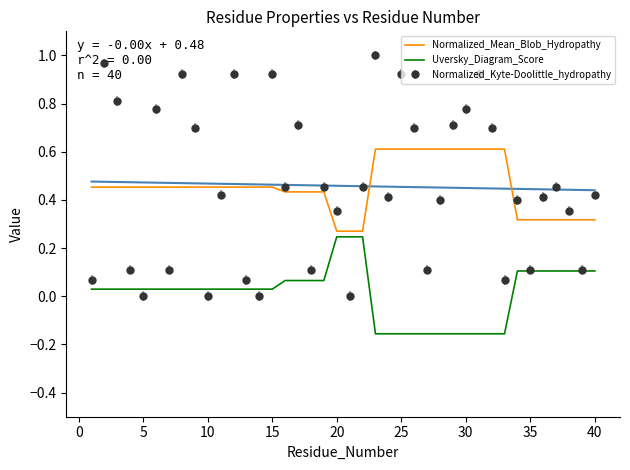

True or false: Normalized_Kyte-Doolittle_hydropathy and Normalized_Mean_Blob_Hydropathy cross at least once.

True